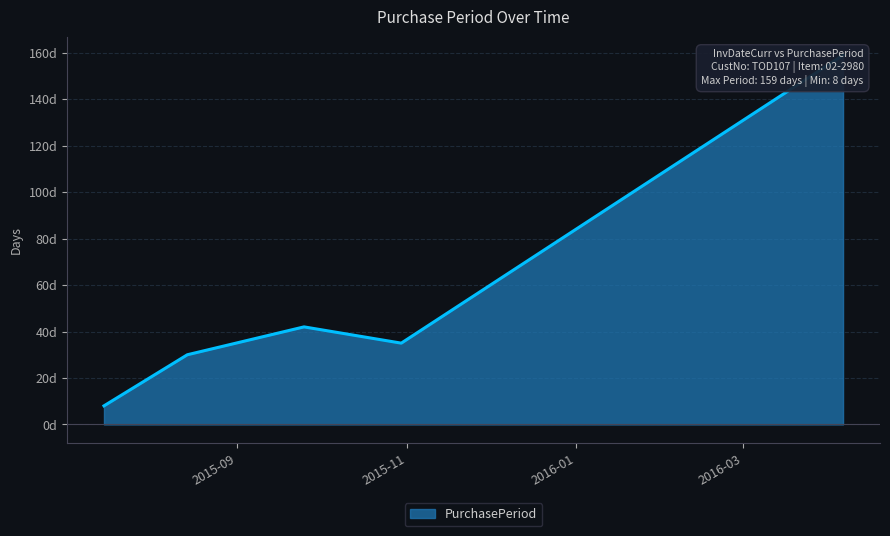

Does the chart display data point markers on the line(s)?

No